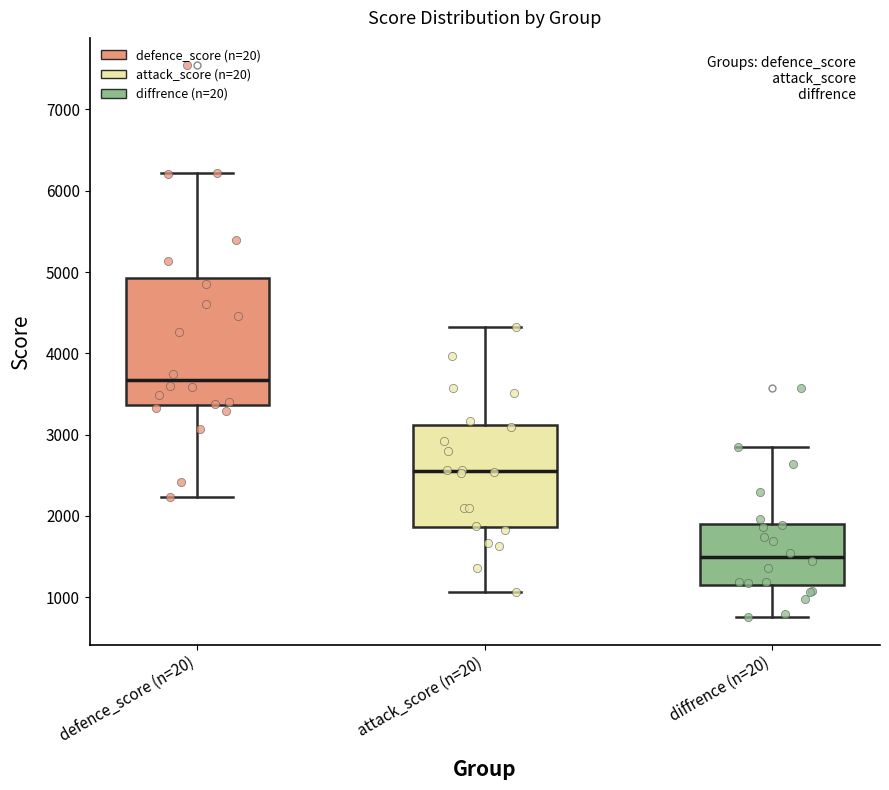

Reading left to right, read every box against the y-axis: the position of its median line, the range the box covers, and the ends of its whiskers. The values are not printed on the chart, so give them approximately, as read against the axis.

defence_score (n=20): median 3700, box 3400 to 4900, whiskers 2200 to 6200
attack_score (n=20): median 2600, box 1900 to 3100, whiskers 1100 to 4300
diffrence (n=20): median 1500, box 1100 to 1900, whiskers 800 to 2800